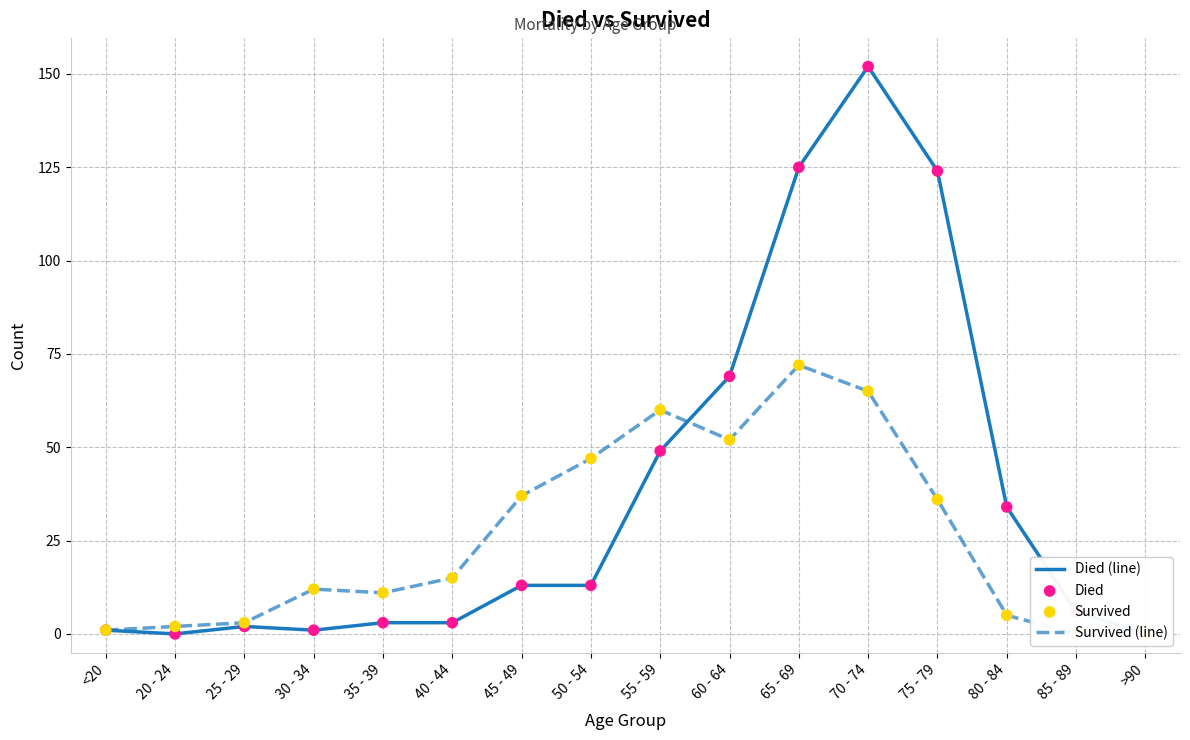

What are all the series names shown in the legend?

Died (line), Survived (line), Died, Survived